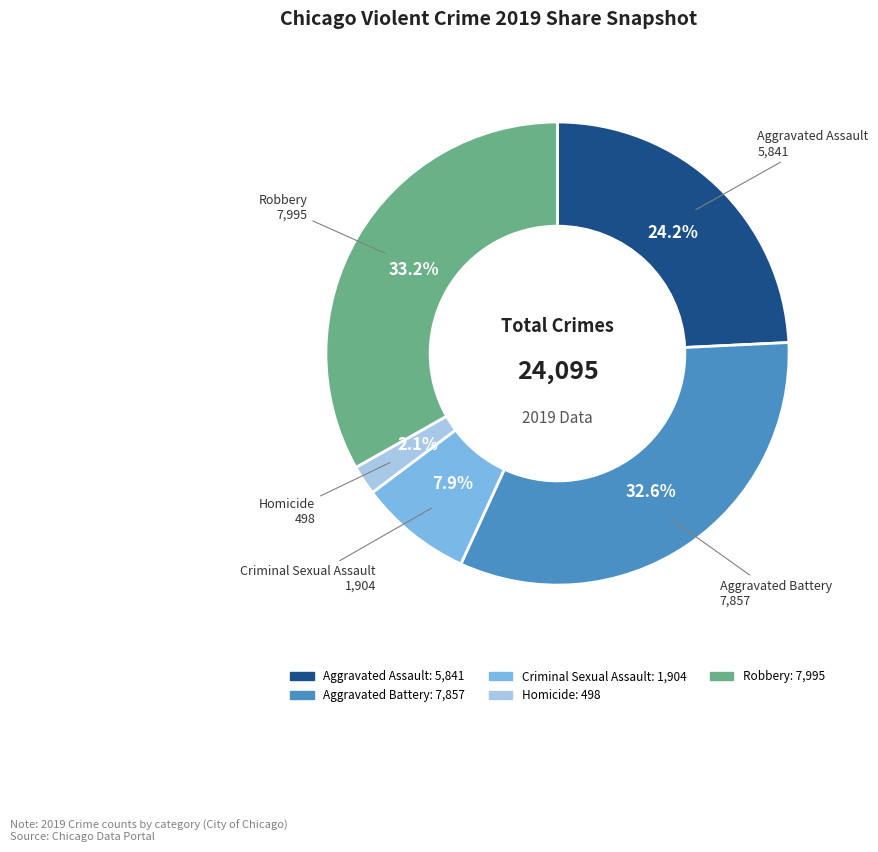

Rank the categories by value from lowest to highest.

Homicide, Criminal Sexual Assault, Aggravated Assault, Aggravated Battery, Robbery